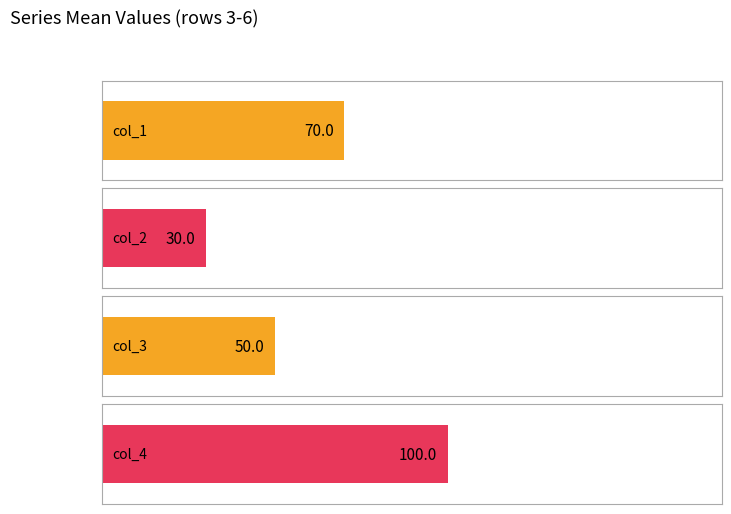

Where is col_3 nearest to the value 48?

3